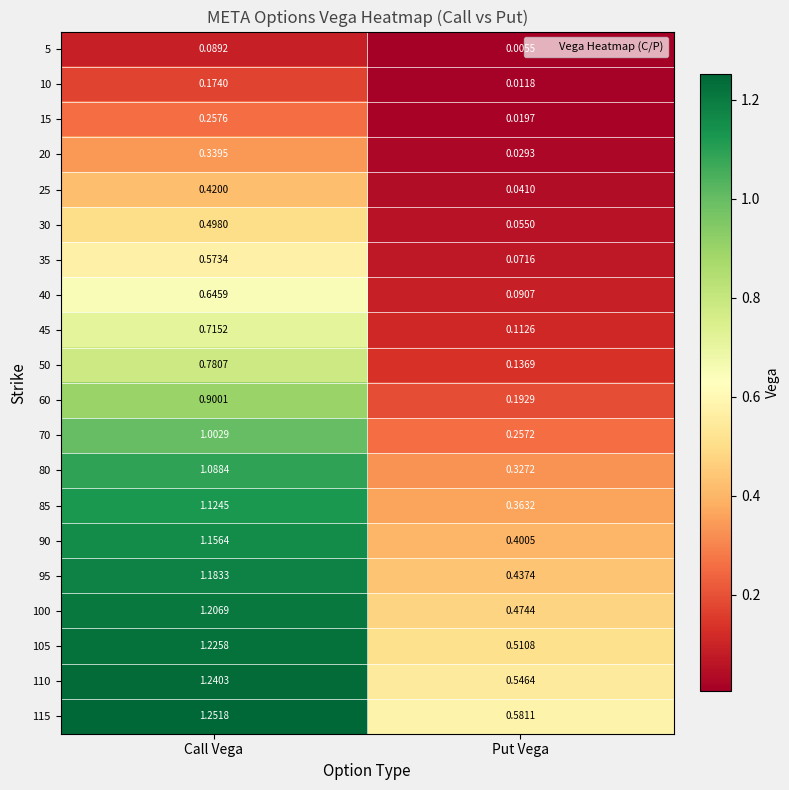

Is the value of 100 at Call Vega greater than the value of 110 at Call Vega?

No